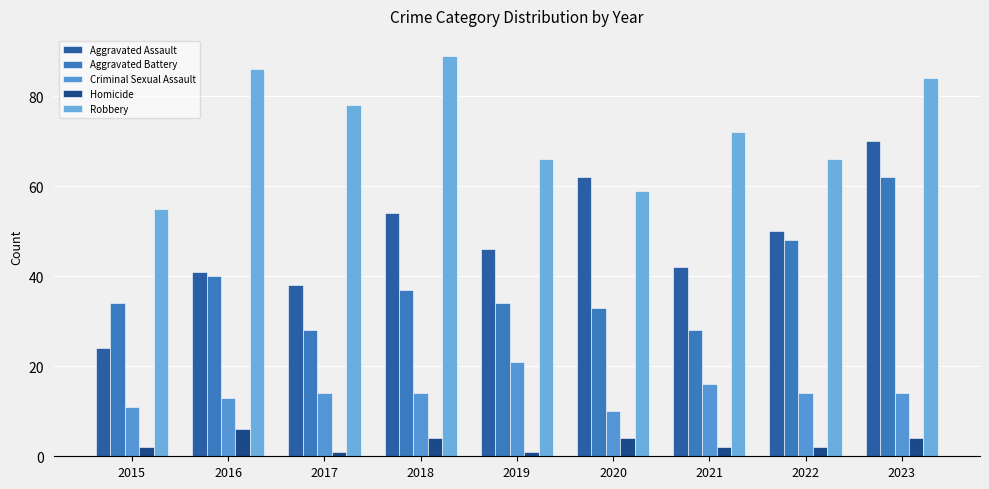

Does the chart contain stacked bars?

No